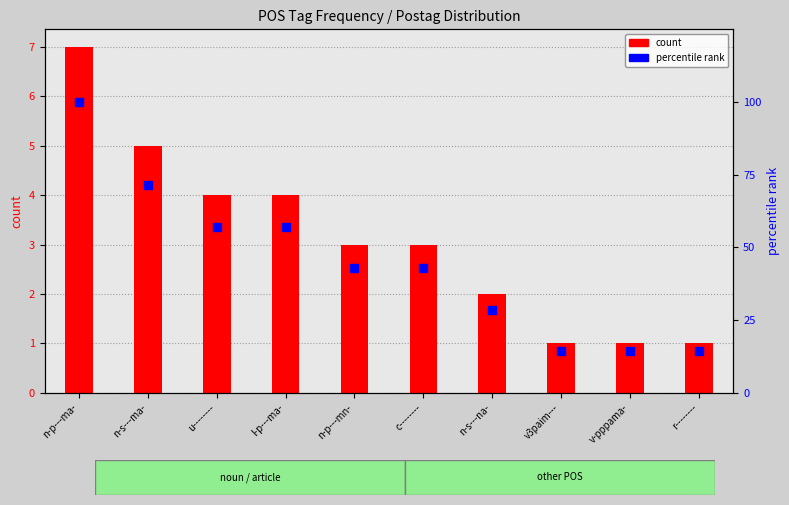

Which series has the widest spread of Y values?

percentile rank